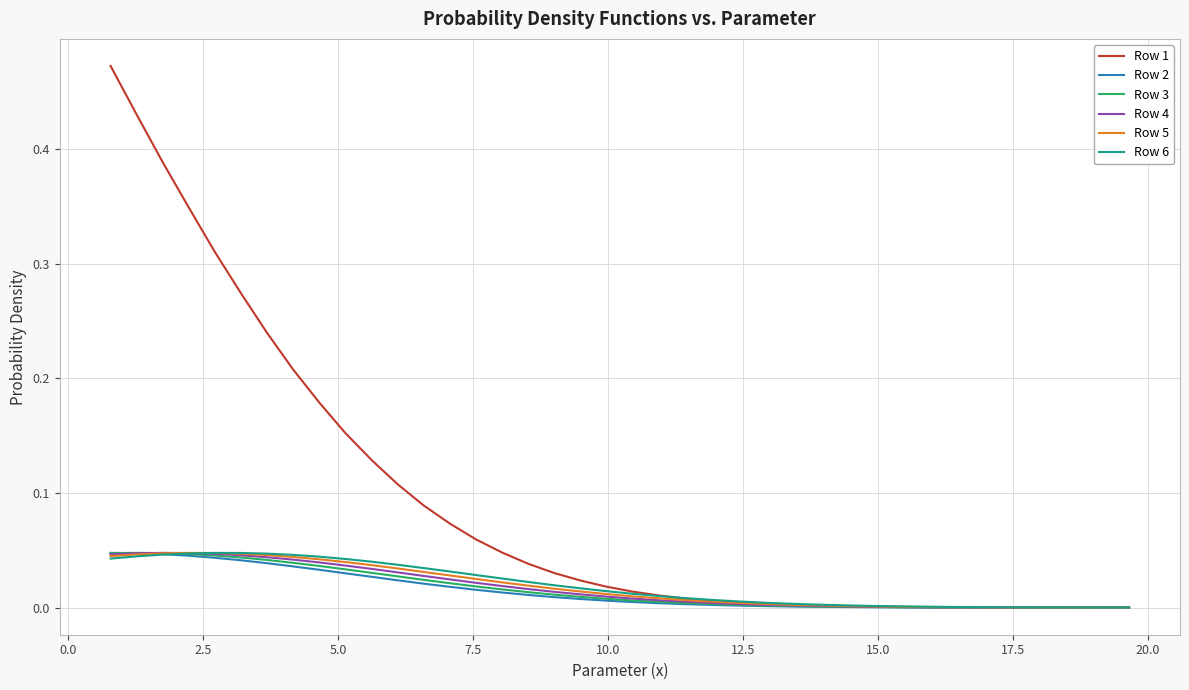

Which series has the largest total across all categories?

Row 1